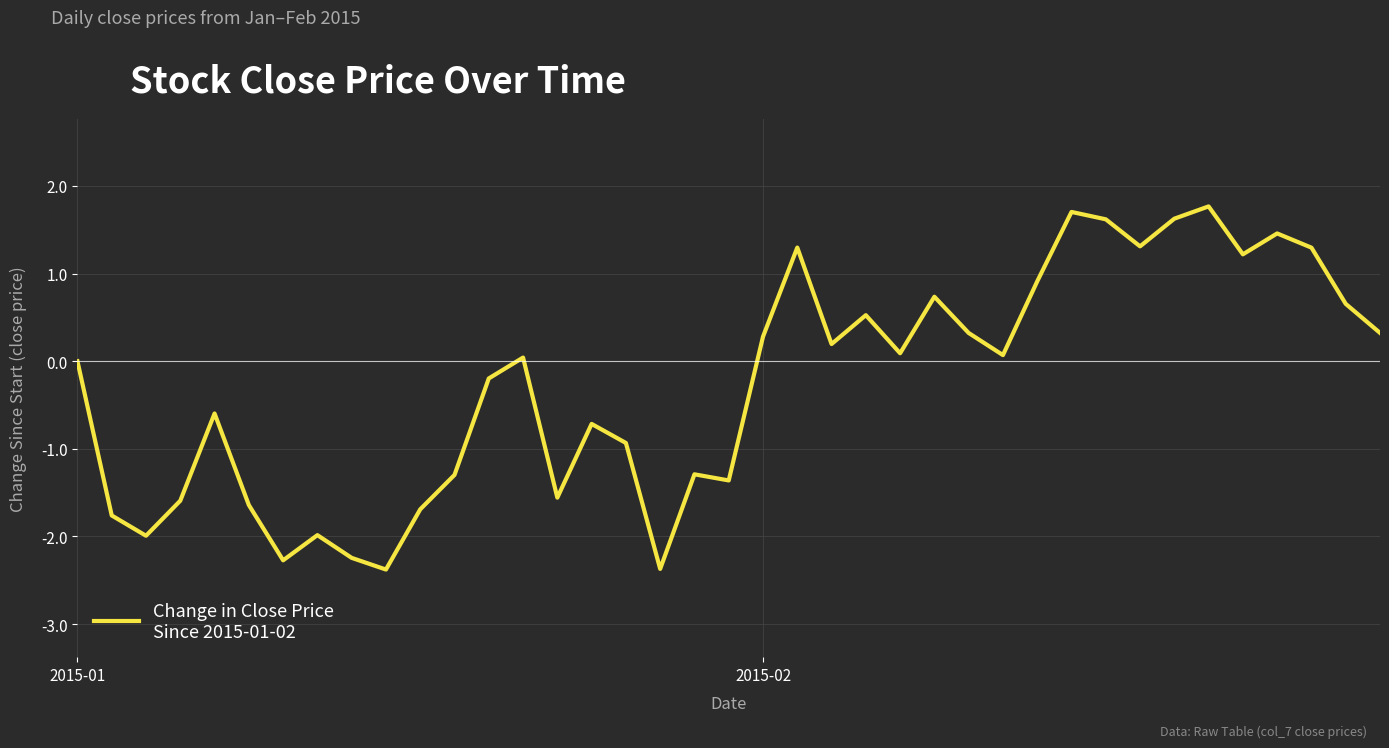

What is the greatest value displayed?

1.8